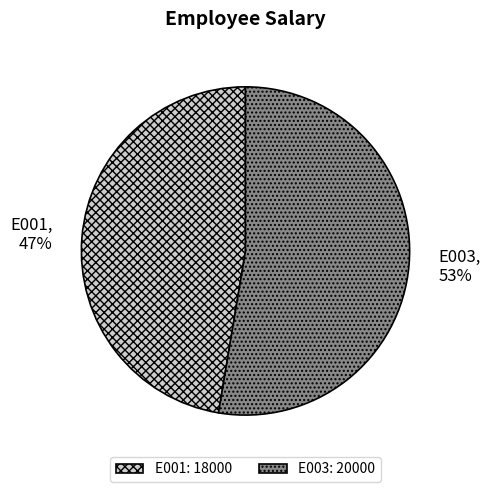

Rank the categories by value from highest to lowest.

E003, E001